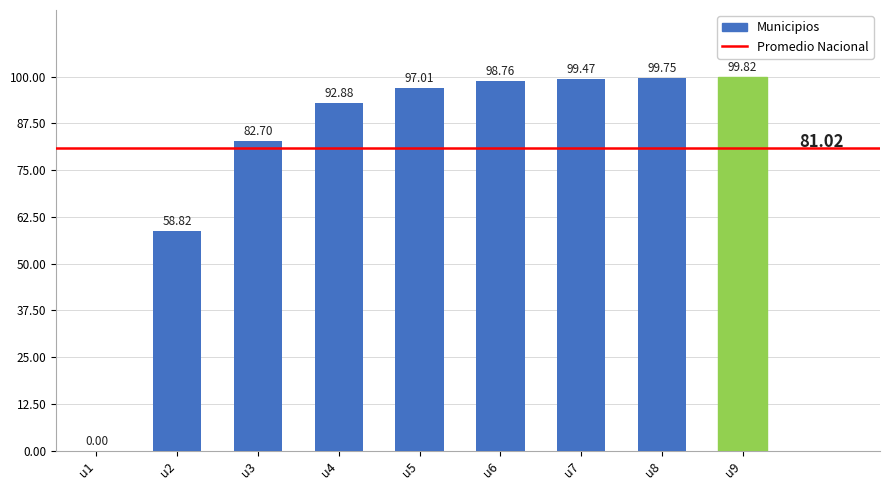

What is the sum of the values at u8 and u5?

196.8